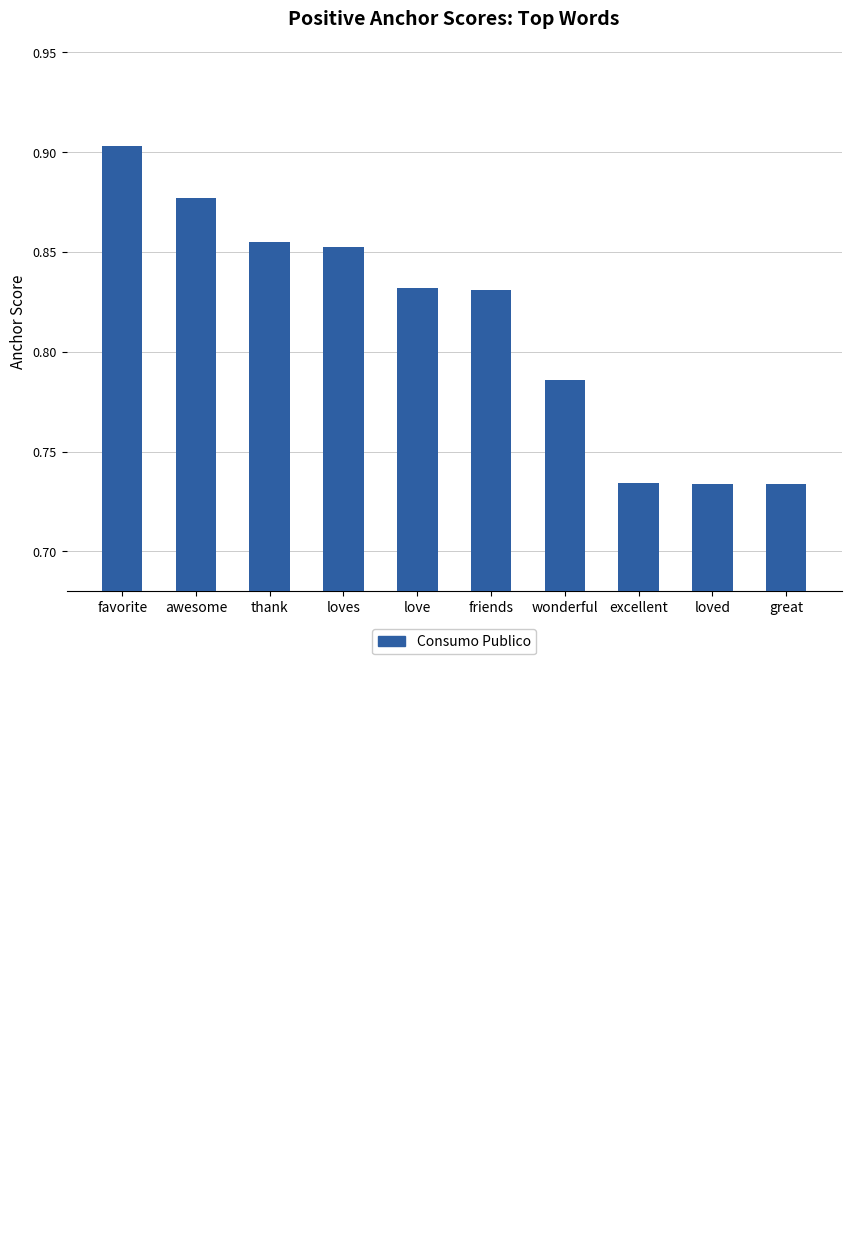

What position from the right is wonderful?

4